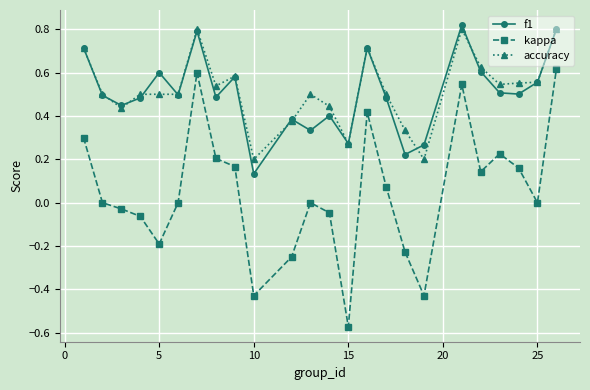

Count the f1 values in the range 0 to 1.

24